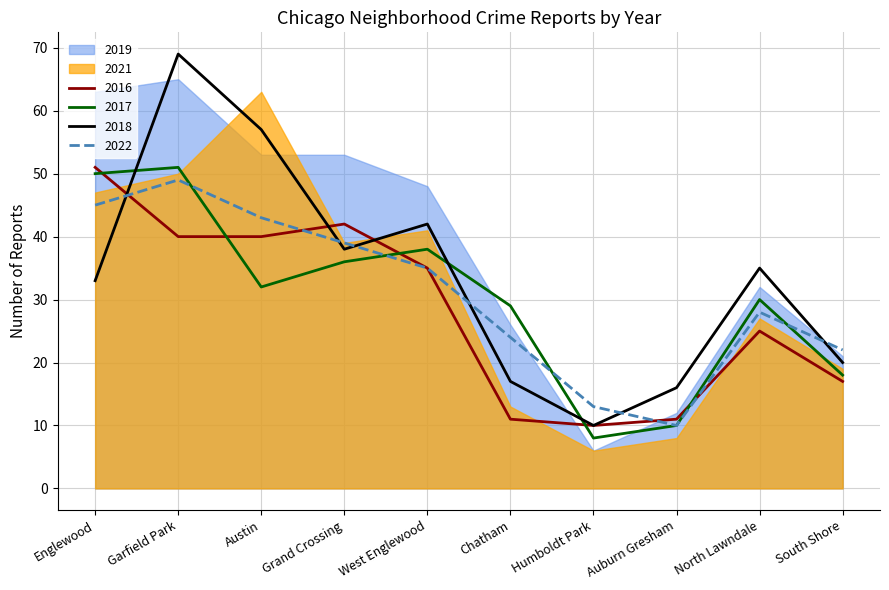

How many data points in 2016 are above 35?

4